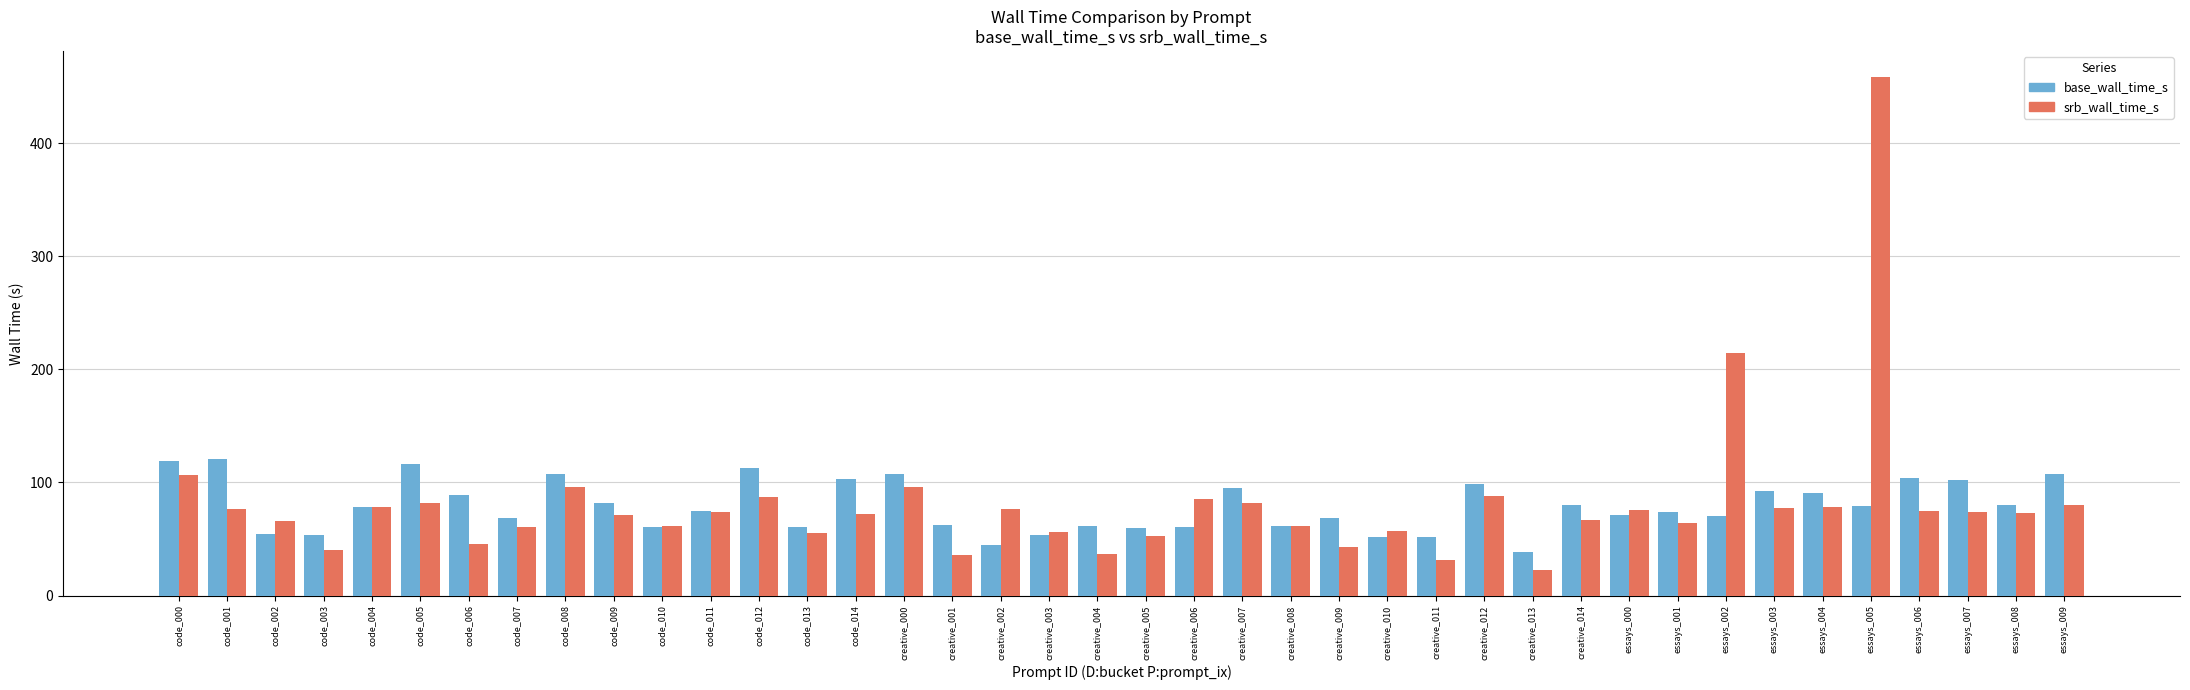

What is the label of the 10th bar from the left?

code_009